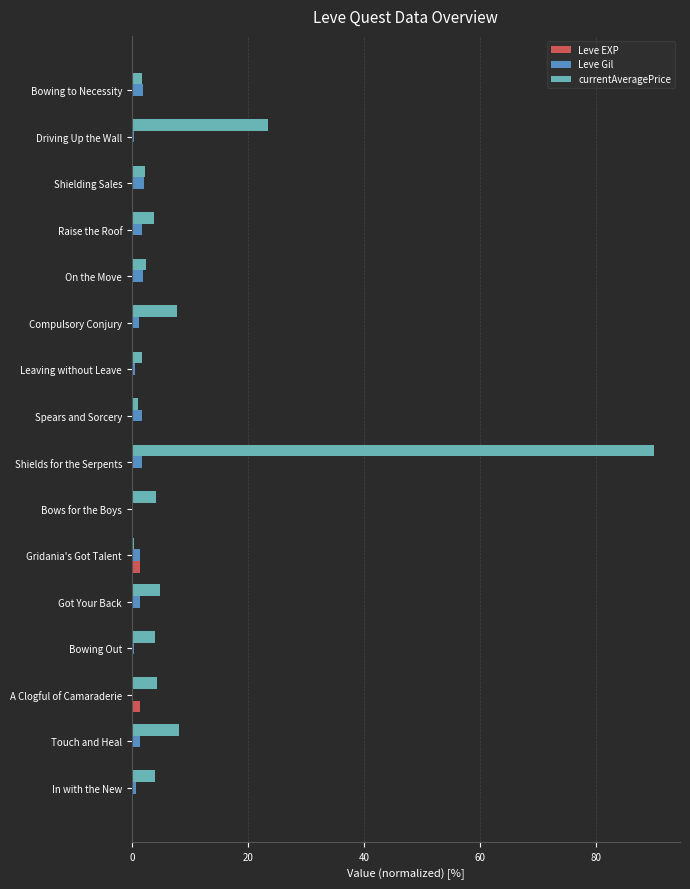

Which series has the largest total across all categories?

currentAveragePrice